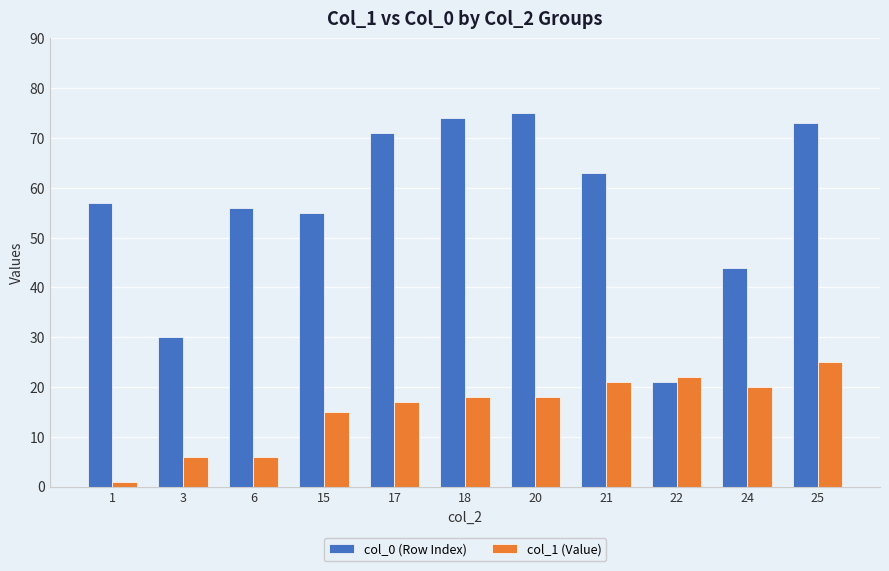

Between 18 and 21, which series saw the biggest shift?

col_0 (Row Index)